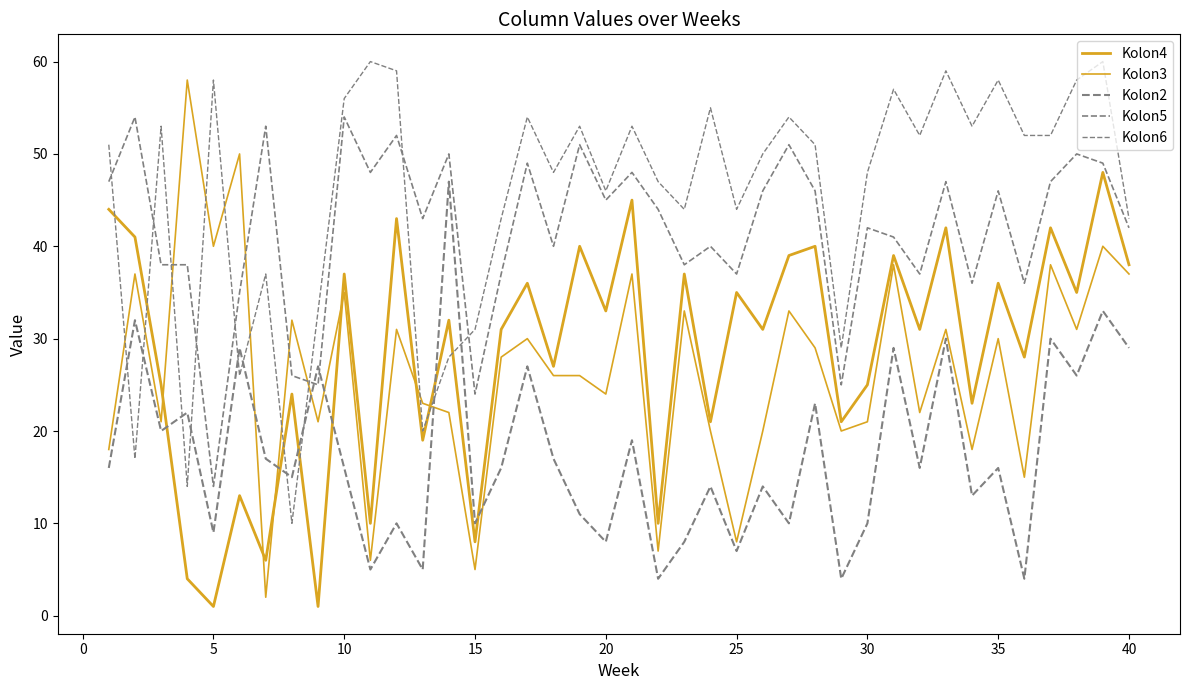

Rank the series by their maximum value, from highest to lowest.

Kolon6, Kolon3, Kolon5, Kolon4, Kolon2